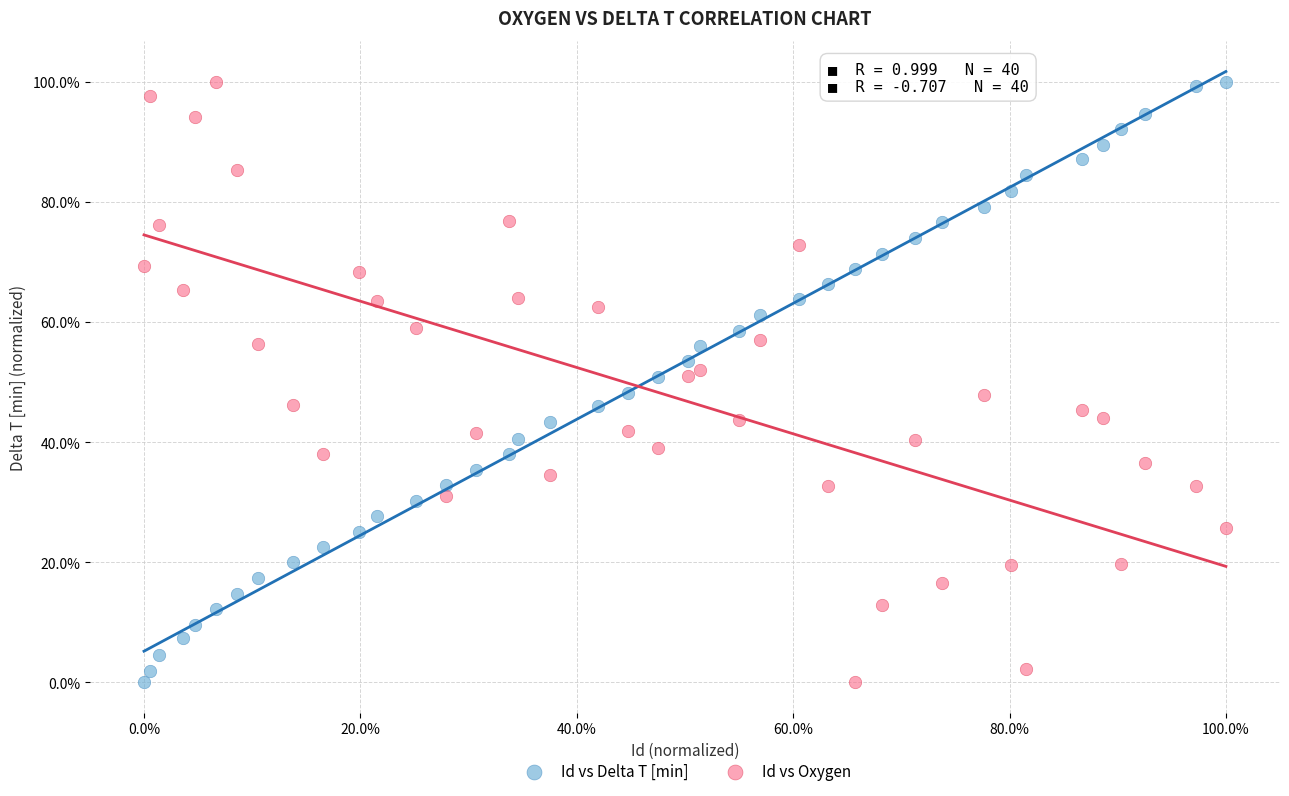

Across all data points, what is the range of Y values (max minus min)?

100.0